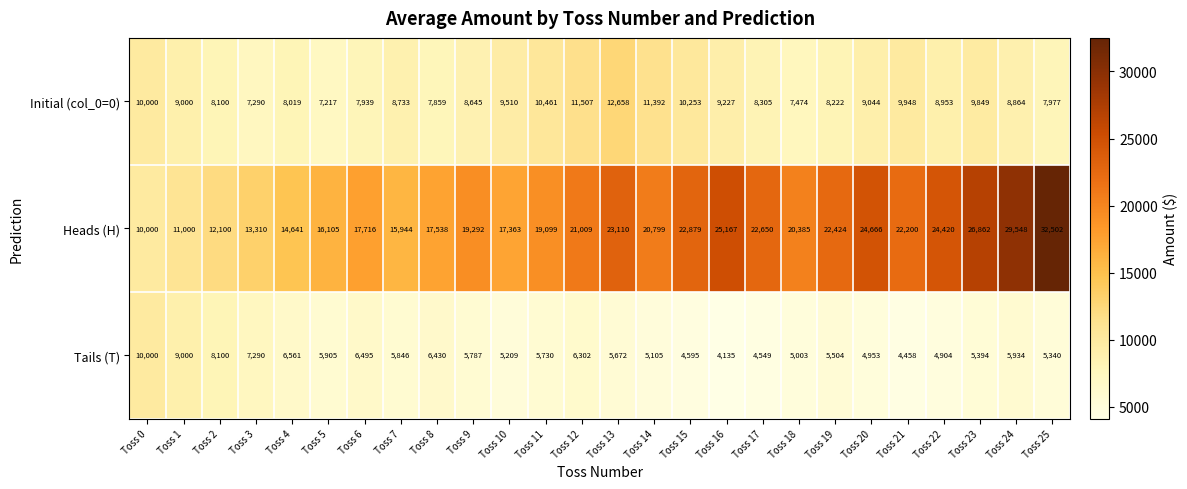

What is the difference between the highest and lowest values at Toss 15?

18284